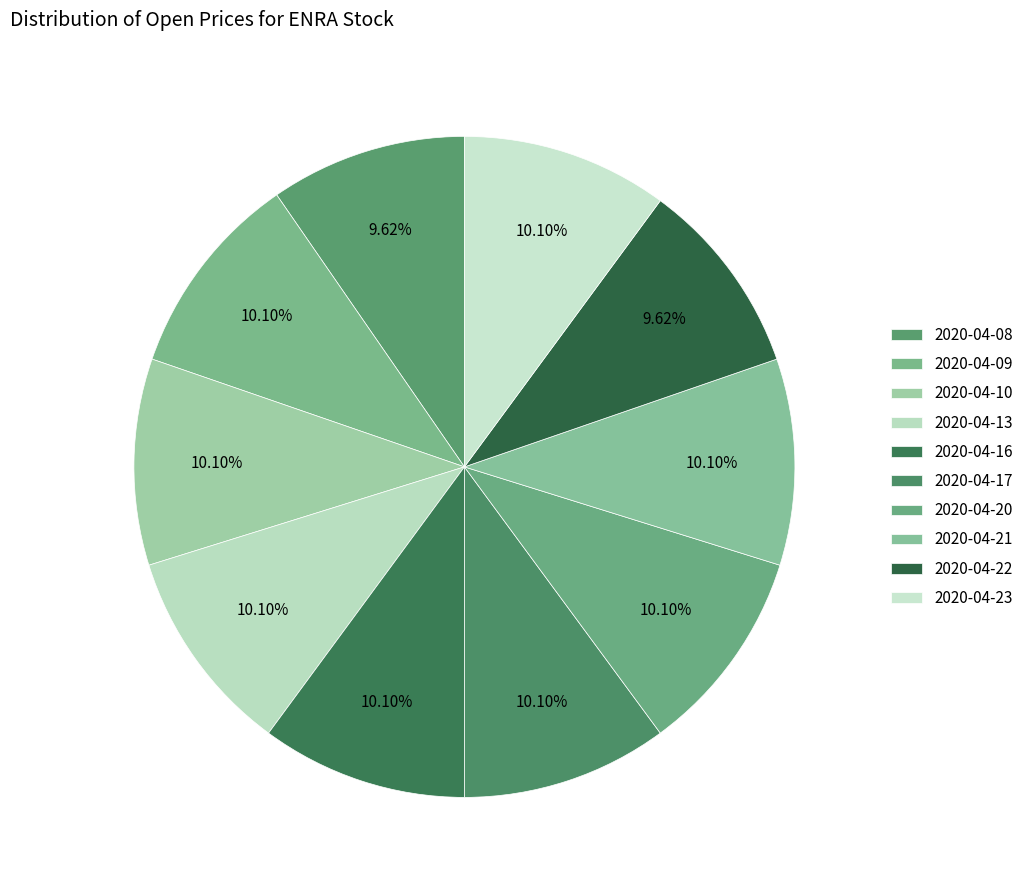

Is it true that 2020-04-17 is 19% of the pie?

False